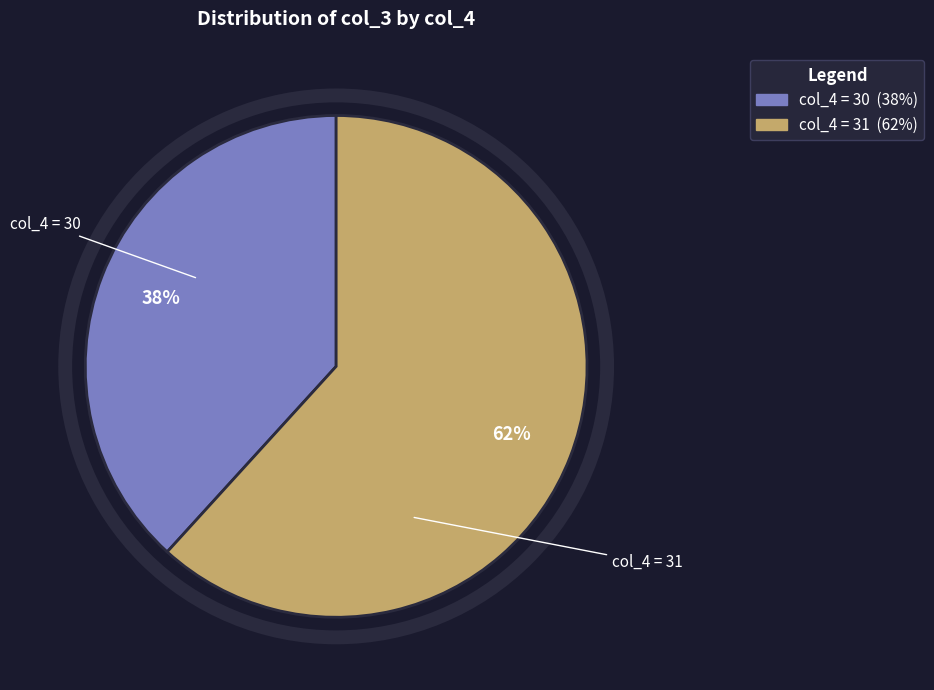

Is there a majority slice in this chart?

Yes